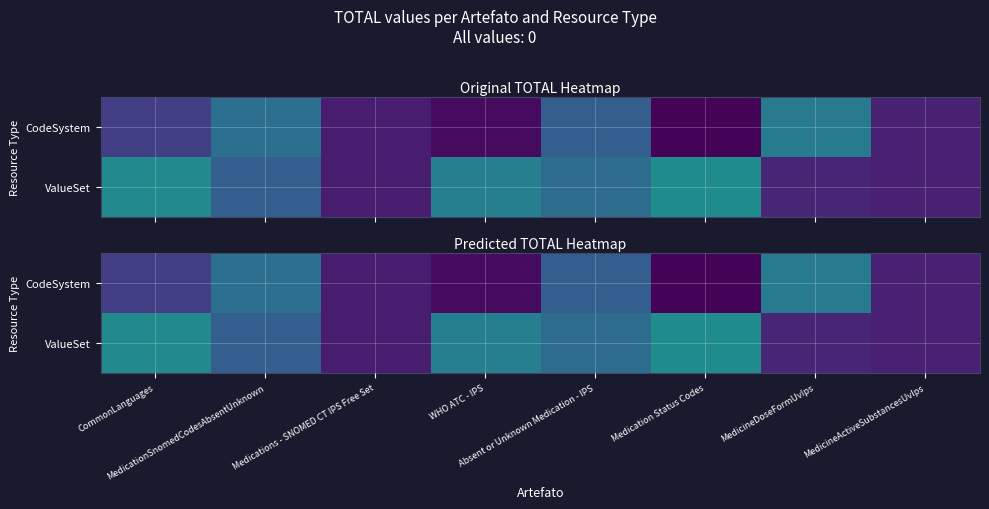

What is the sum of the ValueSet values at Medications - SNOMED CT IPS Free Set and Medication Status Codes?

0.1